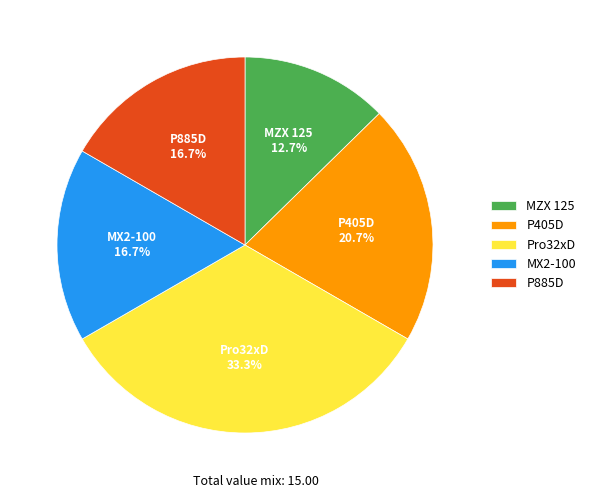

What percentage do MZX 125 and Pro32xD together represent?

46.0%